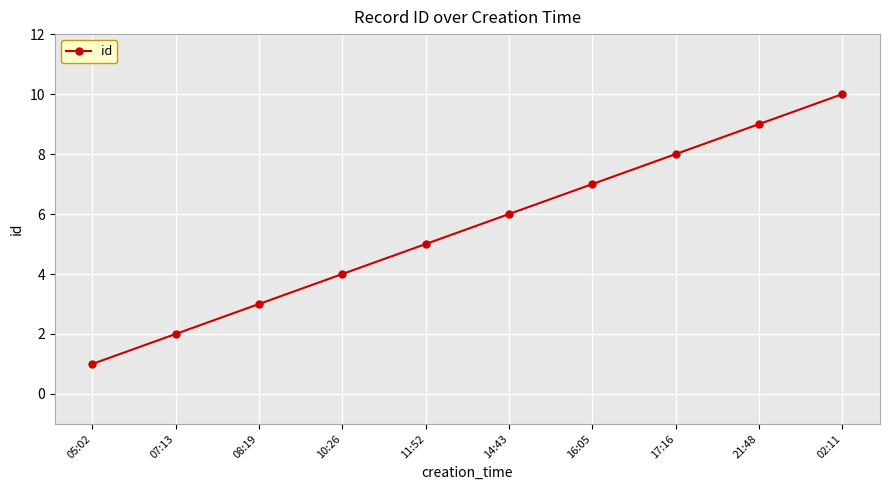

What is the label of the 7th point from the right?

10:26